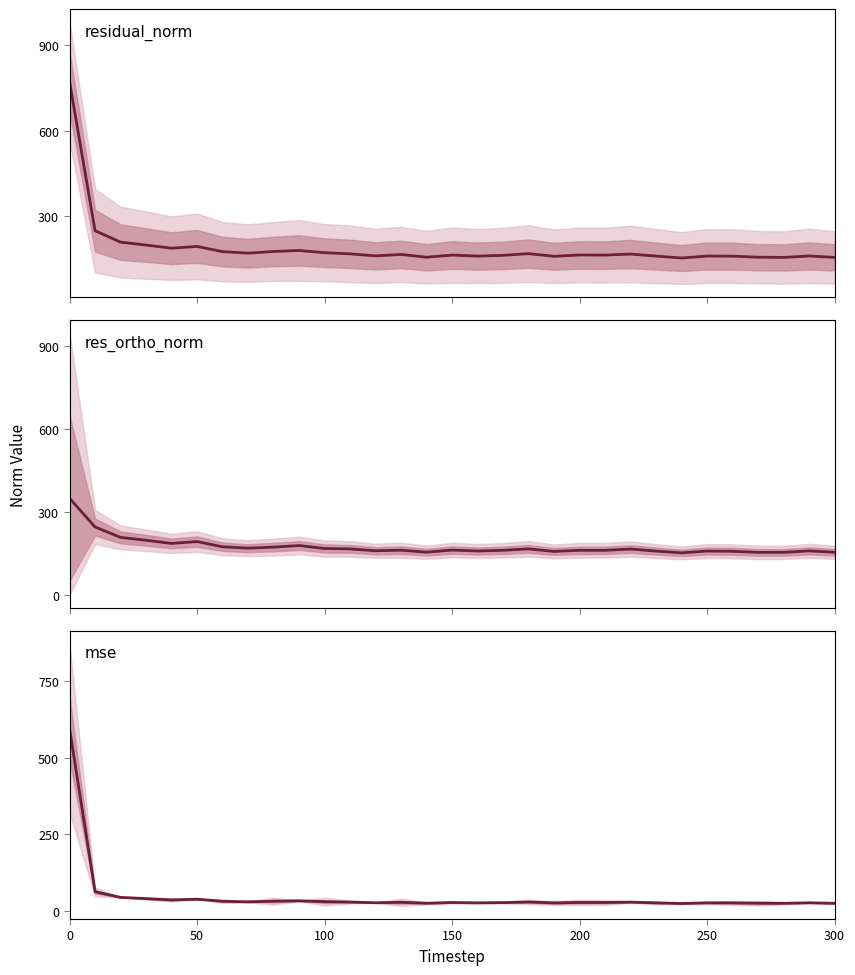

True or false: residual_norm and res_ortho_norm cross at least once.

False